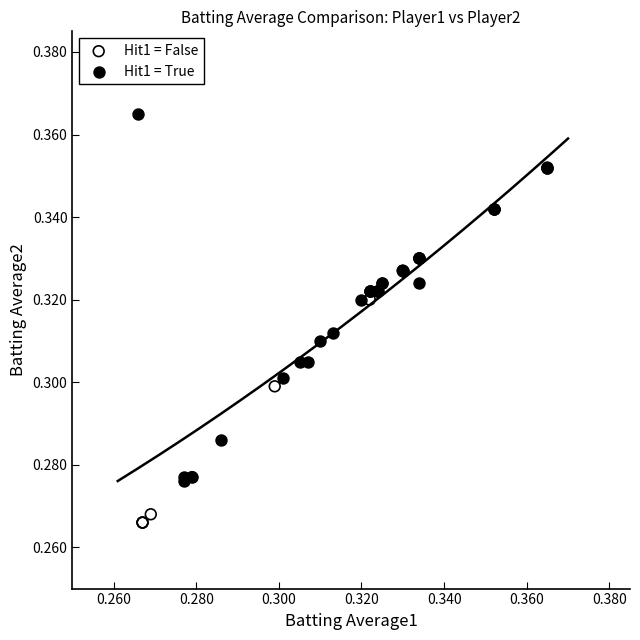

Which series reaches the minimum Y coordinate?

Hit1 = False